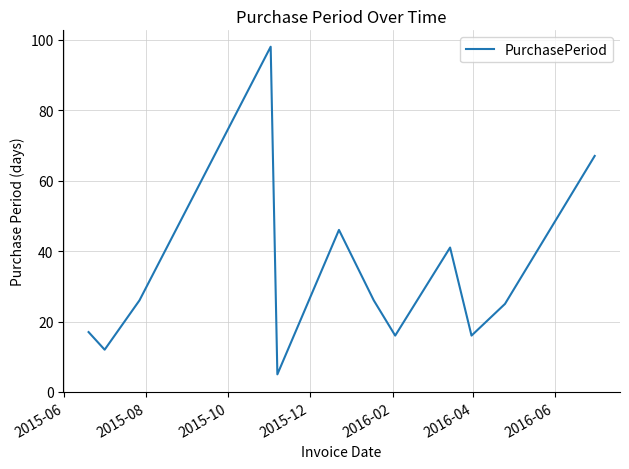

What is the smallest value displayed?

5